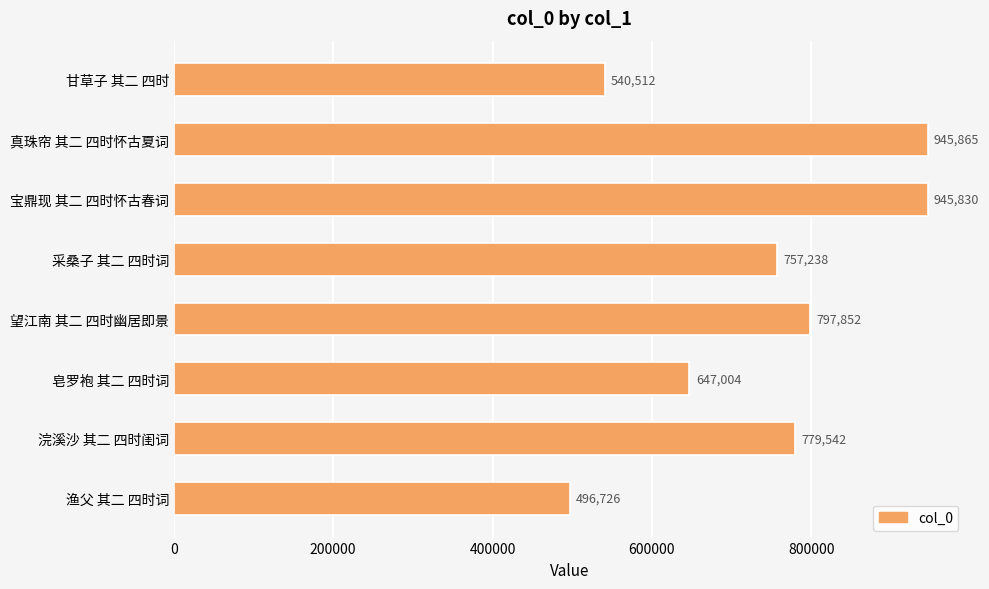

Rank the categories by value from lowest to highest.

渔父 其二 四时词, 甘草子 其二 四时, 皂罗袍 其二 四时词, 采桑子 其二 四时词, 浣溪沙 其二 四时闺词, 望江南 其二 四时幽居即景, 宝鼎现 其二 四时怀古春词, 真珠帘 其二 四时怀古夏词